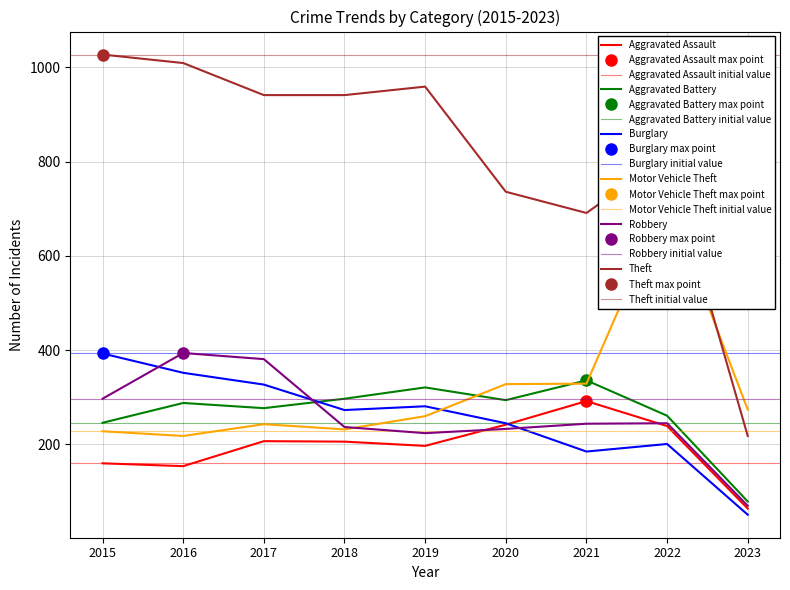

The value of Burglary at 2016 is 352. True or false?

True